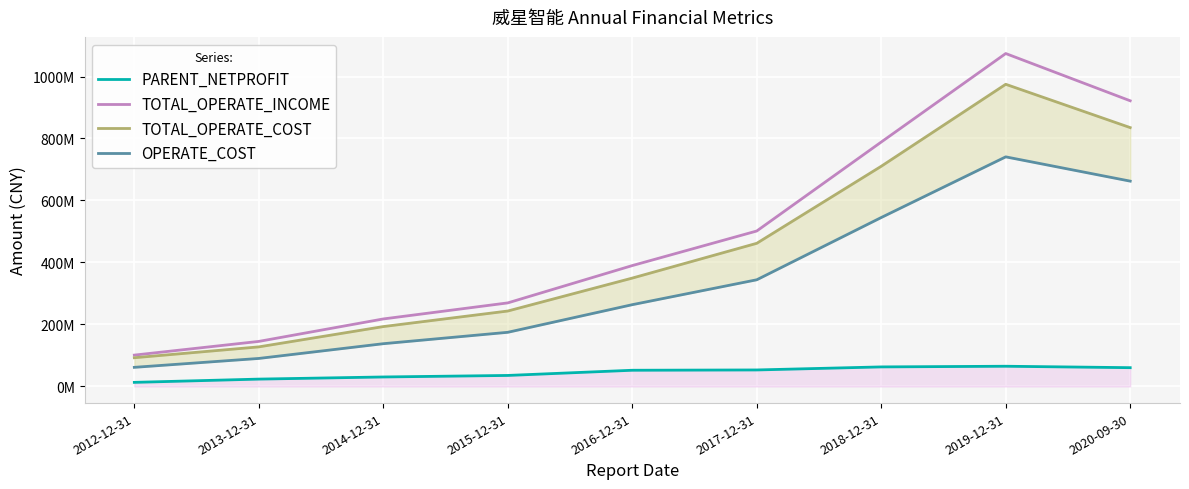

What is the label of the 1st point from the right?

2020-09-30